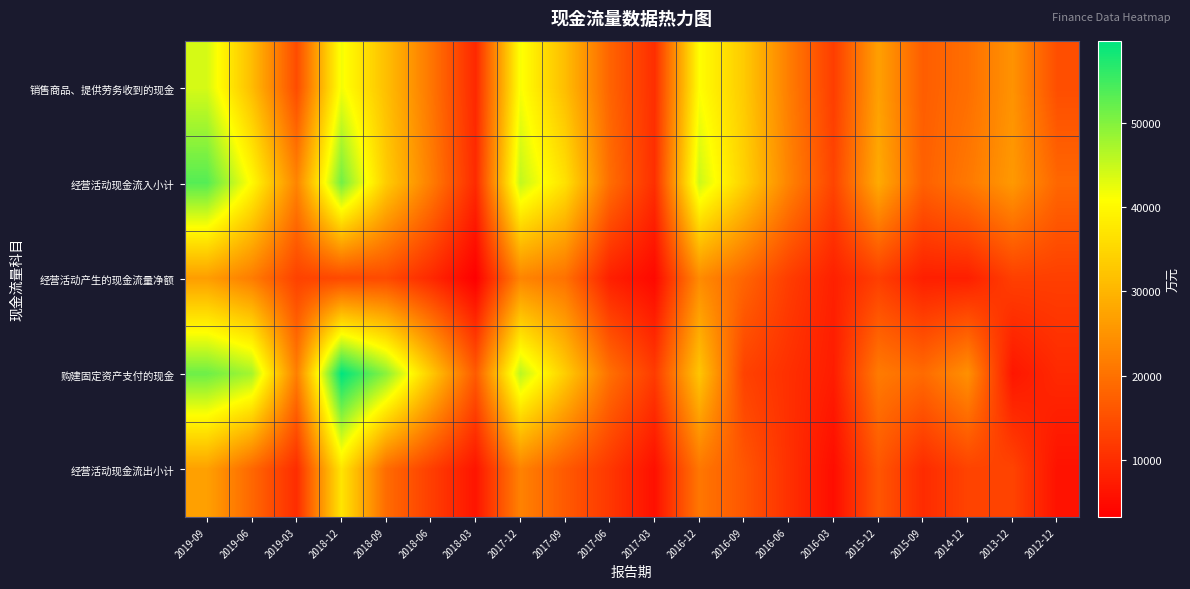

What is the greatest value displayed?

59815